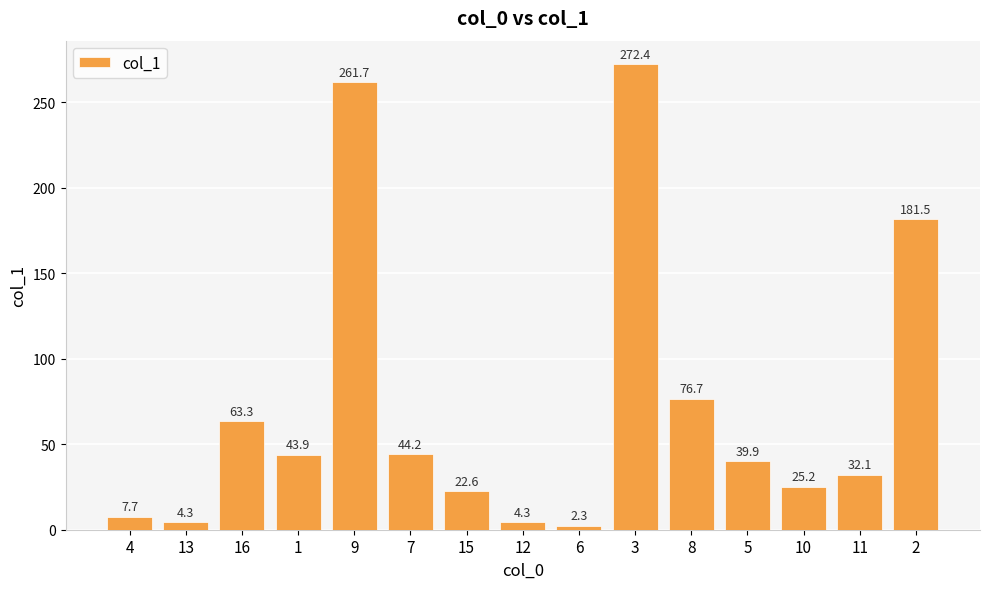

At which label is the value closest to 137?

2